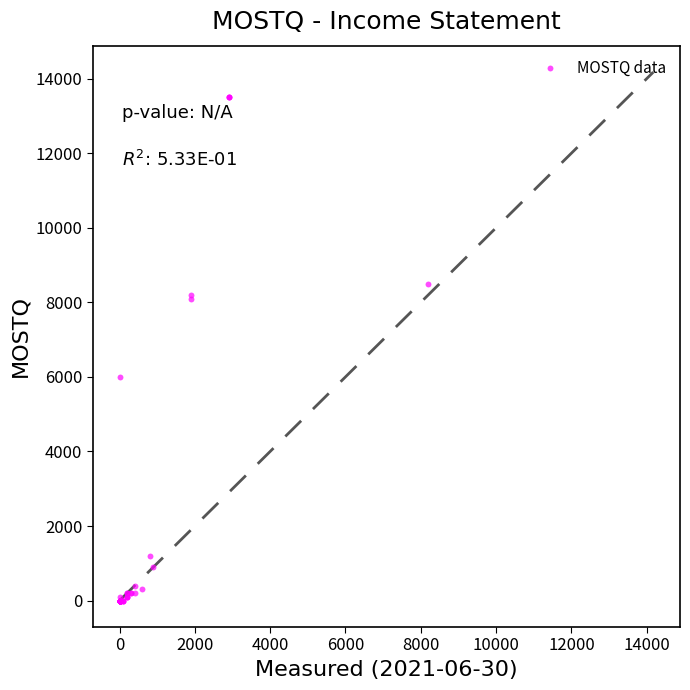

What Y value in the scatter plot is closest to 6750?

6000